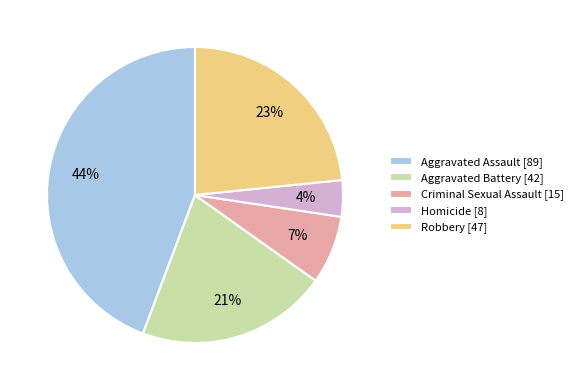

To the nearest percent, what is the average slice percentage?

20%